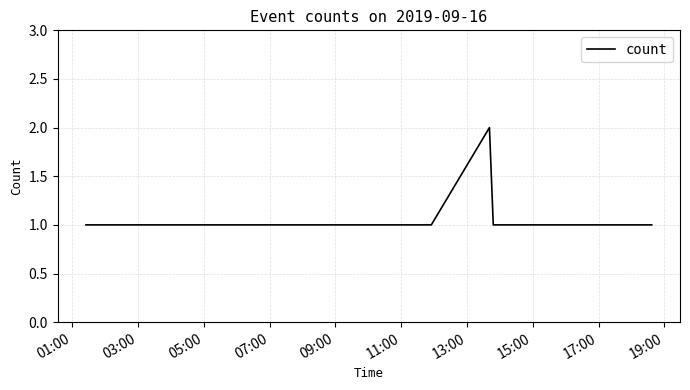

How many lines are shown in the chart?

1